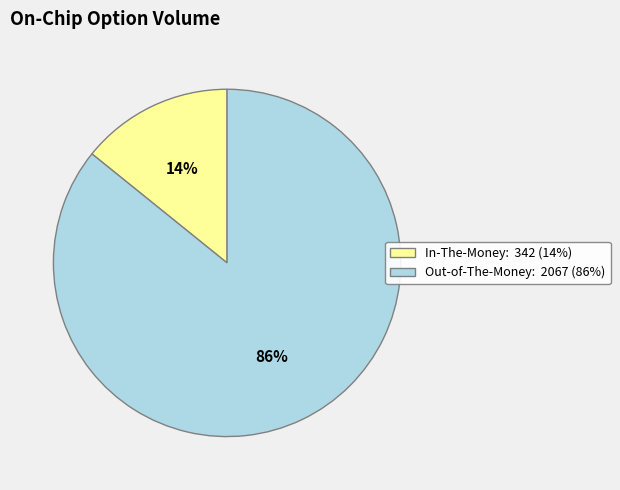

Which has a higher value, In-The-Money or Out-of-The-Money?

Out-of-The-Money